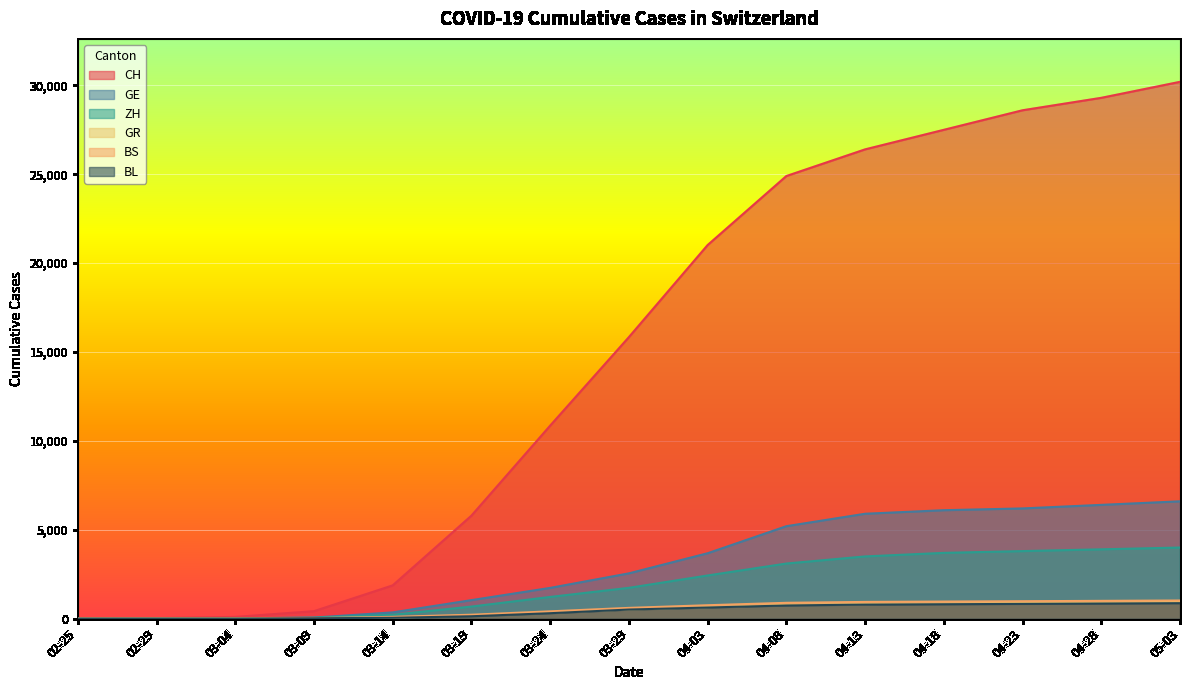

True or false: CH and GE intersect in this chart.

False